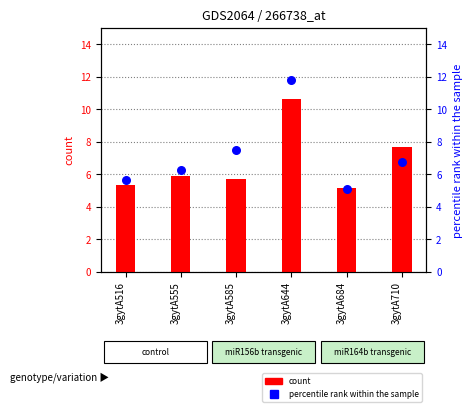

Is the value of count at 3gytA585 greater than the value of percentile rank within the sample at 3gytA585?

No